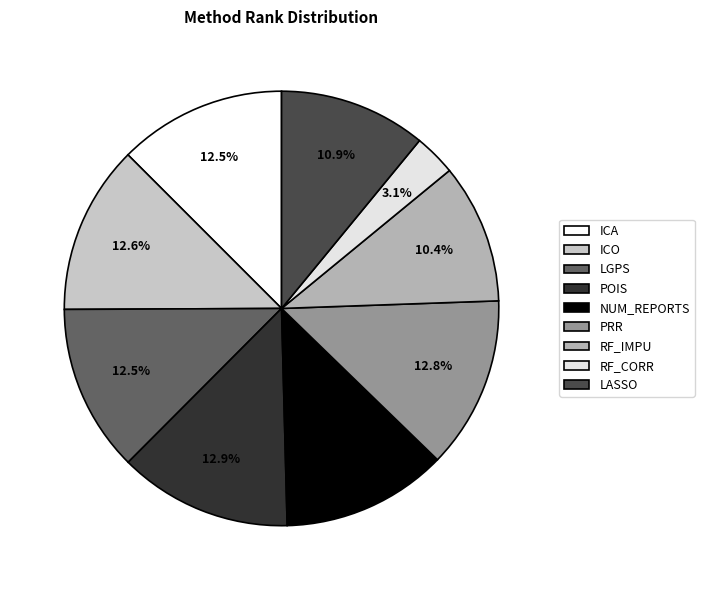

Which has a higher value, RF_CORR or LGPS?

LGPS